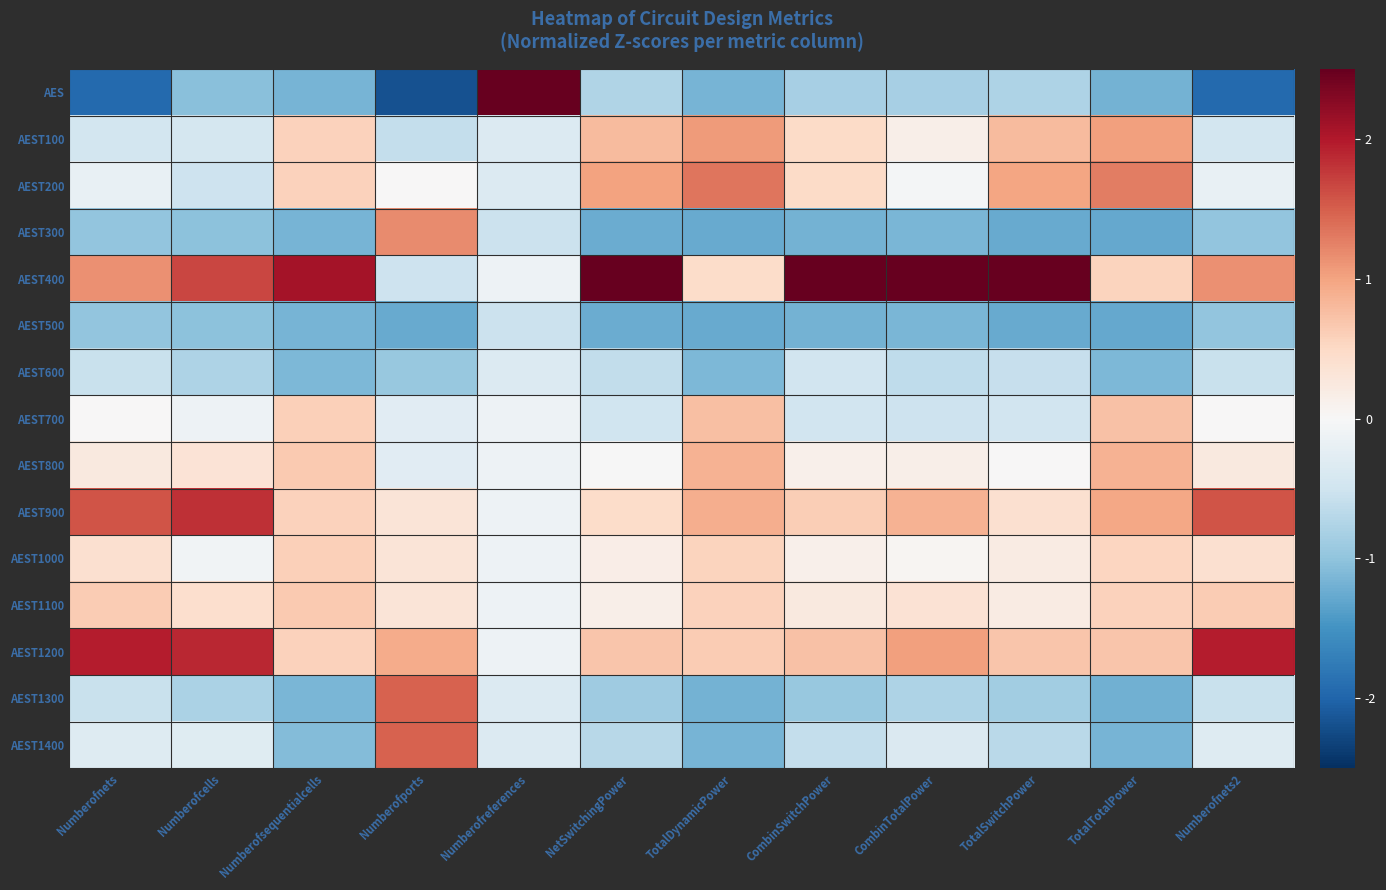

Reading right to left, transcribe all the data shown in this chart.

AES: Numberofnets2=-1.9	TotalTotalPower=-1.2	TotalSwitchPower=-0.8	CombinTotalPower=-0.8	CombinSwitchPower=-0.8	TotalDynamicPower=-1.2	NetSwitchingPower=-0.8	Numberofreferences=3.7	Numberofports=-2.2	Numberofsequentialcells=-1.2	Numberofcells=-1.0	Numberofnets=-1.9
AEST100: Numberofnets2=-0.5	TotalTotalPower=1.0	TotalSwitchPower=0.8	CombinTotalPower=0.1	CombinSwitchPower=0.5	TotalDynamicPower=1.1	NetSwitchingPower=0.8	Numberofreferences=-0.3	Numberofports=-0.6	Numberofsequentialcells=0.6	Numberofcells=-0.4	Numberofnets=-0.5
AEST200: Numberofnets2=-0.2	TotalTotalPower=1.3	TotalSwitchPower=1.0	CombinTotalPower=-0.1	CombinSwitchPower=0.5	TotalDynamicPower=1.3	NetSwitchingPower=1.0	Numberofreferences=-0.3	Numberofports=0.0	Numberofsequentialcells=0.6	Numberofcells=-0.5	Numberofnets=-0.2
AEST300: Numberofnets2=-1.0	TotalTotalPower=-1.3	TotalSwitchPower=-1.3	CombinTotalPower=-1.1	CombinSwitchPower=-1.2	TotalDynamicPower=-1.3	NetSwitchingPower=-1.2	Numberofreferences=-0.5	Numberofports=1.2	Numberofsequentialcells=-1.2	Numberofcells=-1.0	Numberofnets=-1.0
AEST400: Numberofnets2=1.1	TotalTotalPower=0.6	TotalSwitchPower=2.7	CombinTotalPower=2.9	CombinSwitchPower=2.9	TotalDynamicPower=0.4	NetSwitchingPower=2.7	Numberofreferences=-0.1	Numberofports=-0.5	Numberofsequentialcells=2.1	Numberofcells=1.7	Numberofnets=1.1
AEST500: Numberofnets2=-1.0	TotalTotalPower=-1.3	TotalSwitchPower=-1.3	CombinTotalPower=-1.1	CombinSwitchPower=-1.2	TotalDynamicPower=-1.3	NetSwitchingPower=-1.2	Numberofreferences=-0.5	Numberofports=-1.3	Numberofsequentialcells=-1.2	Numberofcells=-1.0	Numberofnets=-1.0
AEST600: Numberofnets2=-0.5	TotalTotalPower=-1.1	TotalSwitchPower=-0.6	CombinTotalPower=-0.6	CombinSwitchPower=-0.5	TotalDynamicPower=-1.1	NetSwitchingPower=-0.6	Numberofreferences=-0.3	Numberofports=-1.0	Numberofsequentialcells=-1.1	Numberofcells=-0.8	Numberofnets=-0.5
AEST700: Numberofnets2=0.0	TotalTotalPower=0.7	TotalSwitchPower=-0.5	CombinTotalPower=-0.5	CombinSwitchPower=-0.5	TotalDynamicPower=0.8	NetSwitchingPower=-0.5	Numberofreferences=-0.1	Numberofports=-0.3	Numberofsequentialcells=0.6	Numberofcells=-0.1	Numberofnets=0.0
AEST800: Numberofnets2=0.2	TotalTotalPower=0.9	TotalSwitchPower=0.0	CombinTotalPower=0.1	CombinSwitchPower=0.1	TotalDynamicPower=0.9	NetSwitchingPower=-0.0	Numberofreferences=-0.1	Numberofports=-0.3	Numberofsequentialcells=0.7	Numberofcells=0.3	Numberofnets=0.2
AEST900: Numberofnets2=1.6	TotalTotalPower=1.0	TotalSwitchPower=0.4	CombinTotalPower=0.9	CombinSwitchPower=0.6	TotalDynamicPower=0.9	NetSwitchingPower=0.5	Numberofreferences=-0.1	Numberofports=0.3	Numberofsequentialcells=0.6	Numberofcells=1.8	Numberofnets=1.6
AEST1000: Numberofnets2=0.4	TotalTotalPower=0.5	TotalSwitchPower=0.2	CombinTotalPower=0.0	CombinSwitchPower=0.1	TotalDynamicPower=0.6	NetSwitchingPower=0.2	Numberofreferences=-0.1	Numberofports=0.3	Numberofsequentialcells=0.6	Numberofcells=-0.1	Numberofnets=0.4
AEST1100: Numberofnets2=0.6	TotalTotalPower=0.6	TotalSwitchPower=0.2	CombinTotalPower=0.4	CombinSwitchPower=0.2	TotalDynamicPower=0.6	NetSwitchingPower=0.2	Numberofreferences=-0.1	Numberofports=0.3	Numberofsequentialcells=0.7	Numberofcells=0.4	Numberofnets=0.6
AEST1200: Numberofnets2=2.0	TotalTotalPower=0.7	TotalSwitchPower=0.7	CombinTotalPower=1.0	CombinSwitchPower=0.7	TotalDynamicPower=0.6	NetSwitchingPower=0.7	Numberofreferences=-0.1	Numberofports=0.9	Numberofsequentialcells=0.6	Numberofcells=1.9	Numberofnets=2.0
AEST1300: Numberofnets2=-0.6	TotalTotalPower=-1.2	TotalSwitchPower=-0.9	CombinTotalPower=-0.8	CombinSwitchPower=-1.0	TotalDynamicPower=-1.2	NetSwitchingPower=-0.9	Numberofreferences=-0.3	Numberofports=1.5	Numberofsequentialcells=-1.1	Numberofcells=-0.8	Numberofnets=-0.6
AEST1400: Numberofnets2=-0.3	TotalTotalPower=-1.2	TotalSwitchPower=-0.7	CombinTotalPower=-0.4	CombinSwitchPower=-0.6	TotalDynamicPower=-1.2	NetSwitchingPower=-0.7	Numberofreferences=-0.3	Numberofports=1.5	Numberofsequentialcells=-1.1	Numberofcells=-0.3	Numberofnets=-0.3